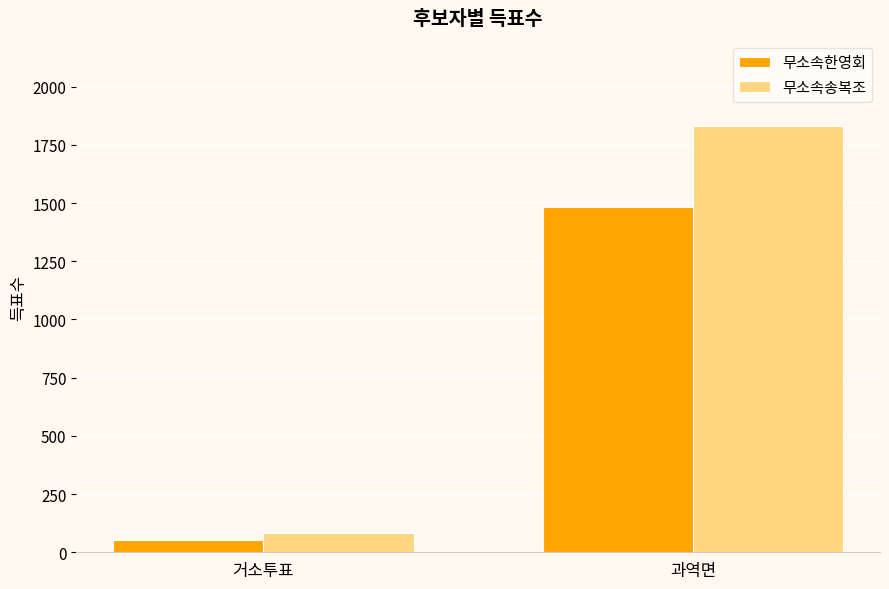

At which category is the sum across all series the highest?

과역면